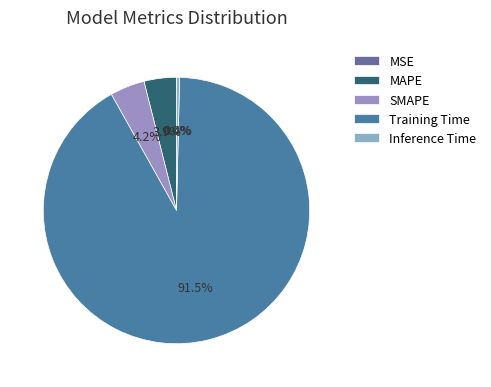

Combined, what portion of the pie is Training Time and MAPE?

95.4%